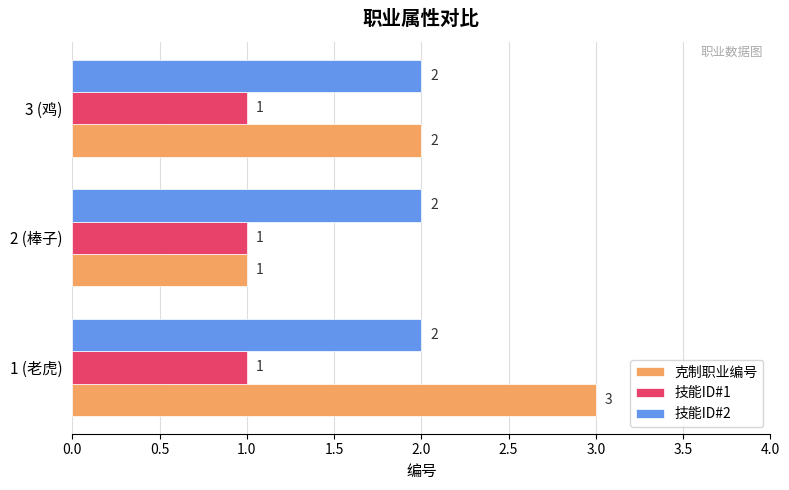

The value of 克制职业编号 at 1 (老虎) is 3. True or false?

True